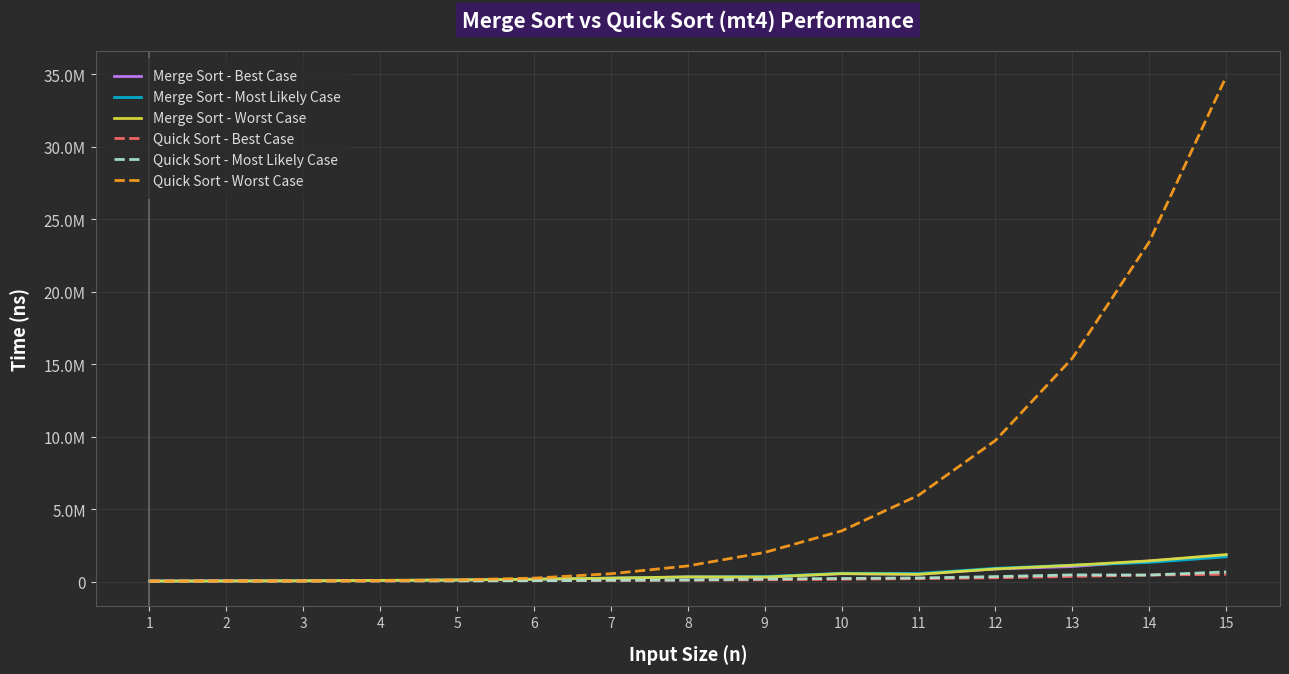

Reading right to left, what are all the values shown in this chart?

Merge Sort - Best Case: 1817458	1421771	1037418	874965	508078	547982	318277	323077	233486	171667	108967	76371	55472	43961	38663
Merge Sort - Most Likely Case: 1708061	1323653	1130976	917907	558801	573931	341890	313559	241759	159878	111111	74011	55724	44489	36696
Merge Sort - Worst Case: 1863684	1429899	1126300	872611	500381	548257	308878	322887	234496	158899	108473	84592	54201	43882	34244
Quick Sort - Best Case: 506655	451753	357478	263297	201676	160886	125594	96450	78917	66846	55609	46363	41363	43277	40547
Quick Sort - Most Likely Case: 668632	451046	464478	344562	249196	214918	177169	110137	93094	62902	48037	43860	38817	38501	26296
Quick Sort - Worst Case: 34841983	23439252	15413102	9737949	5954320	3496908	2011068	1080176	540167	239555	113258	60870	41821	41334	26406